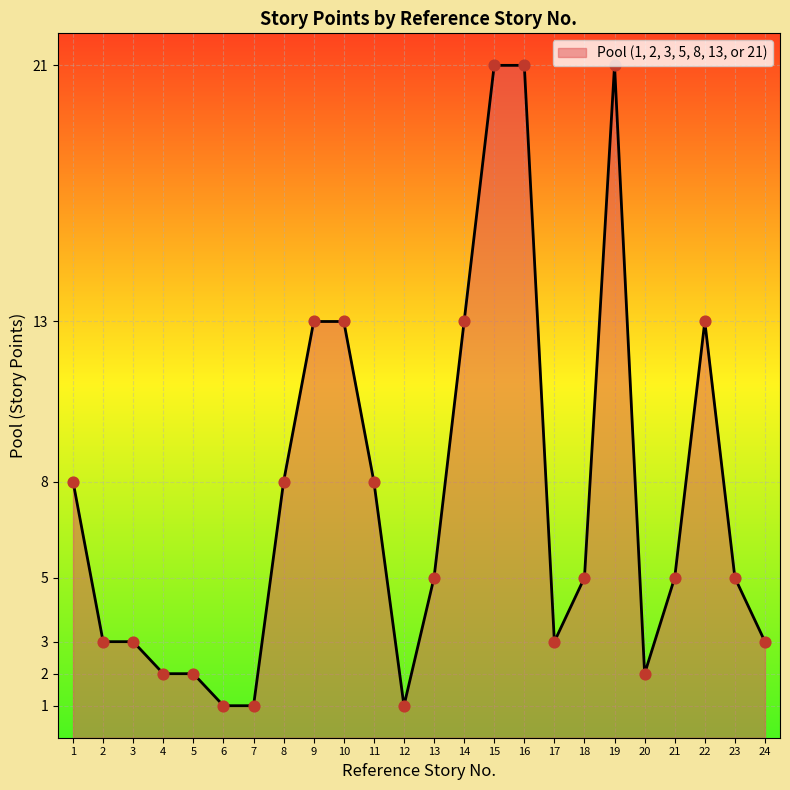

Between 22 and 8, which is larger?

22